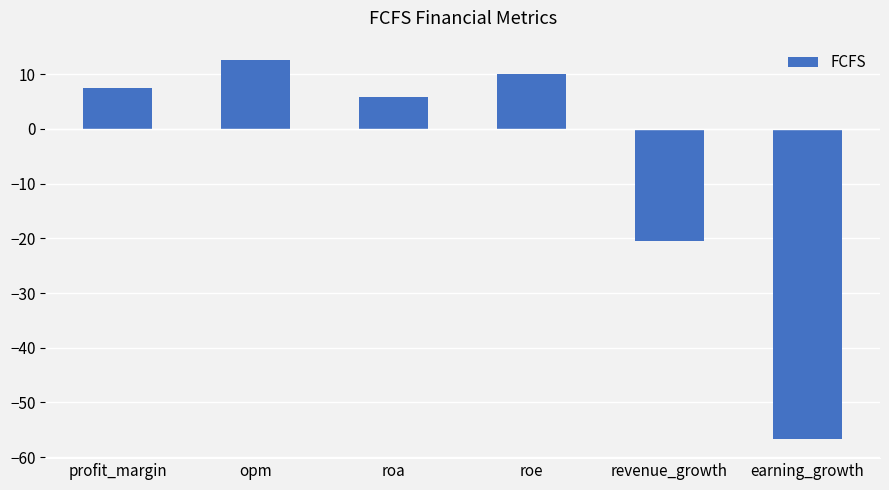

Reading left to right, extract all data points from this chart.

7.4	12.6	5.9	9.9	-20.5	-56.7